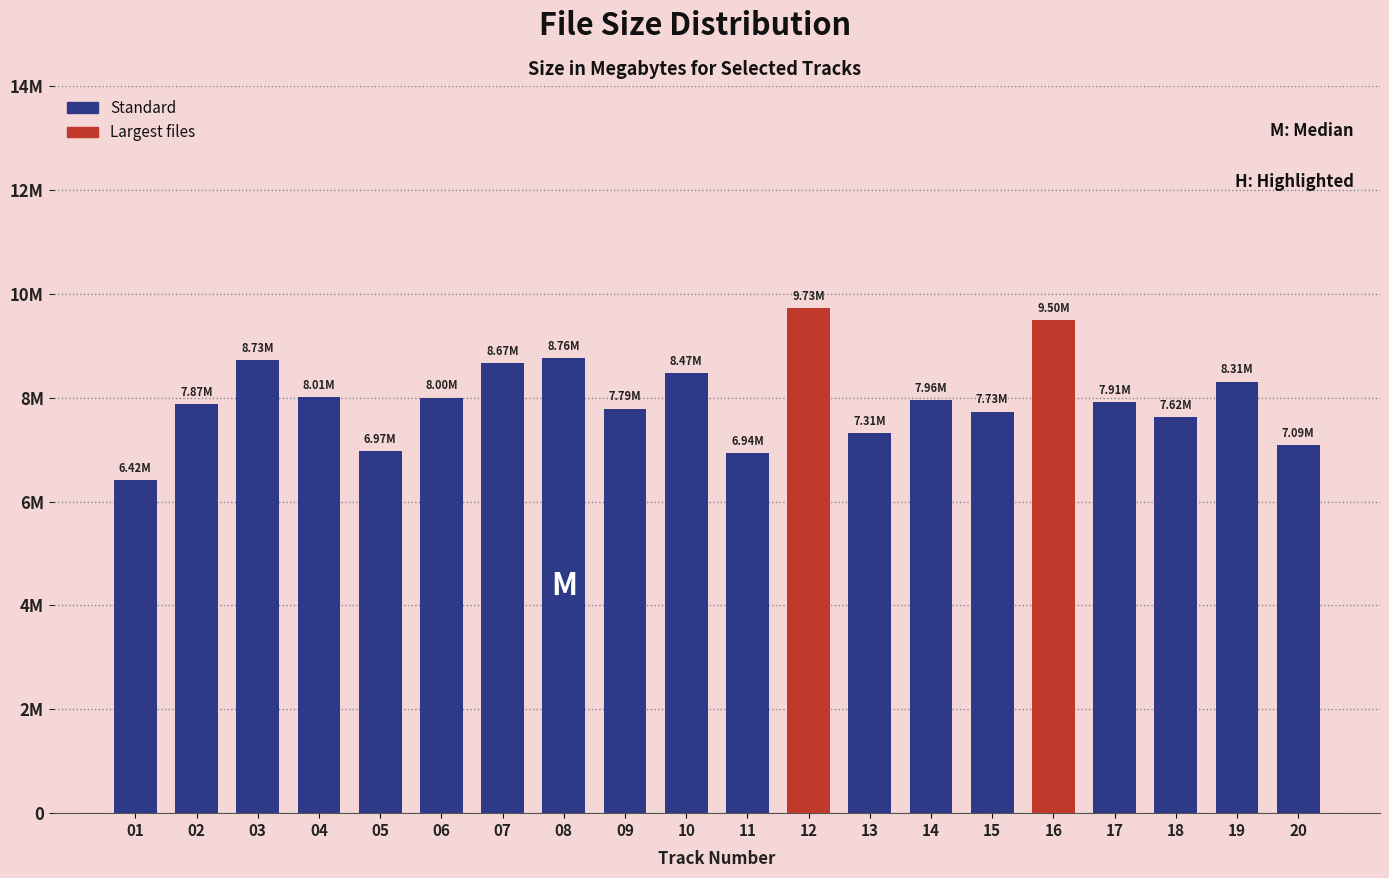

List the labels in order of value, smallest first.

01, 11, 05, 20, 13, 18, 15, 09, 02, 17, 14, 06, 04, 19, 10, 07, 03, 08, 16, 12